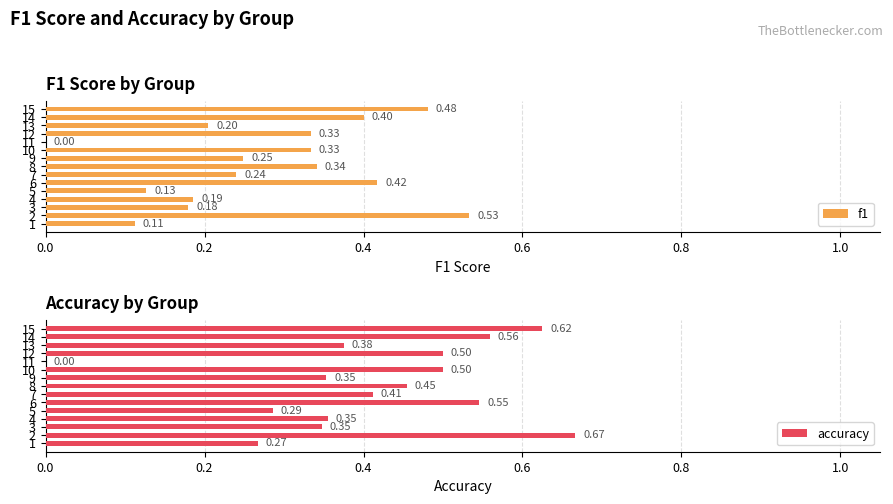

The value of f1 at 2 is 0.3. True or false?

False